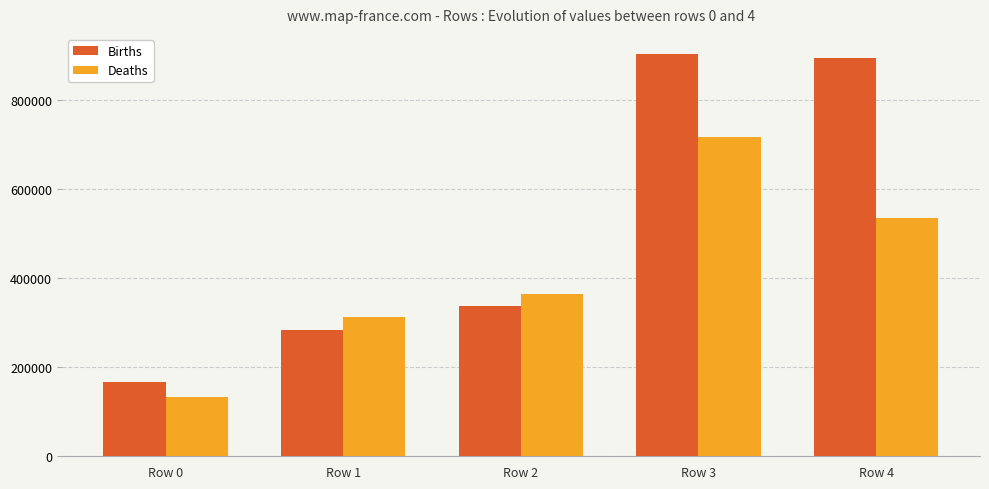

What is the maximum value shown in the chart?

902252